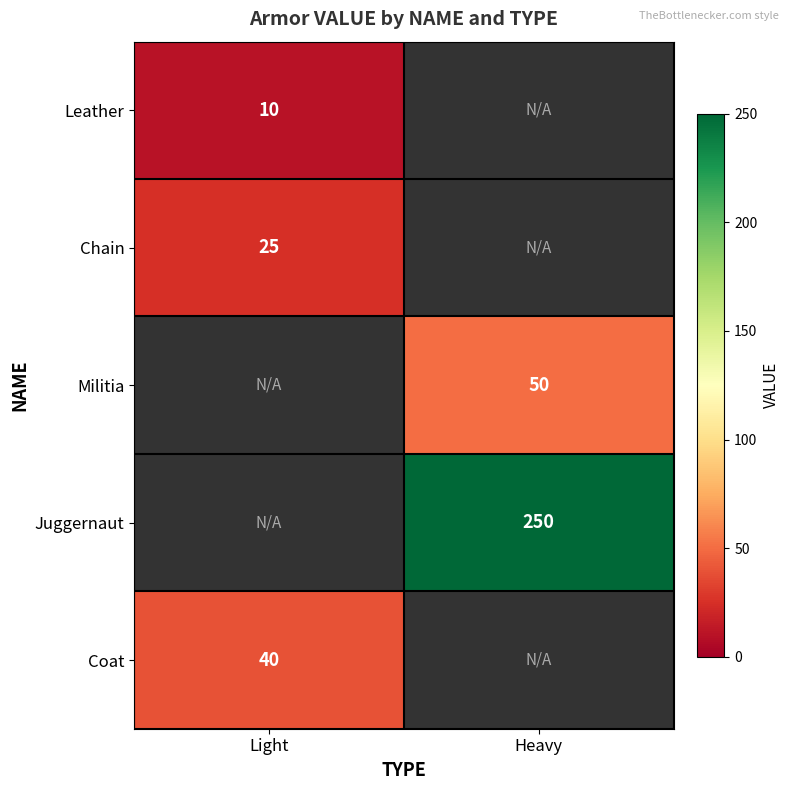

Is it true that Chain equals 25 at Light?

True